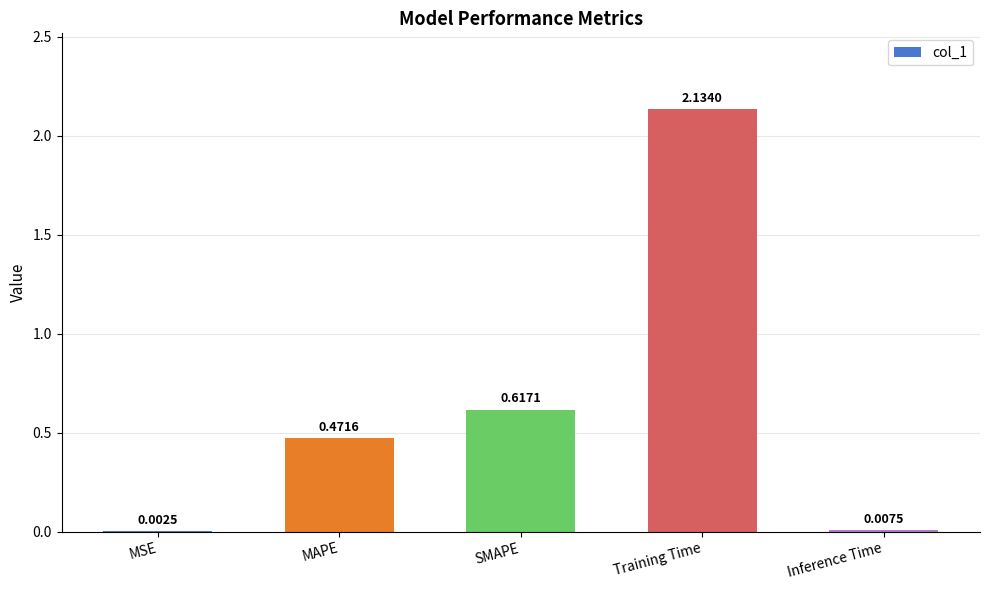

Which has a higher value, SMAPE or Inference Time?

SMAPE